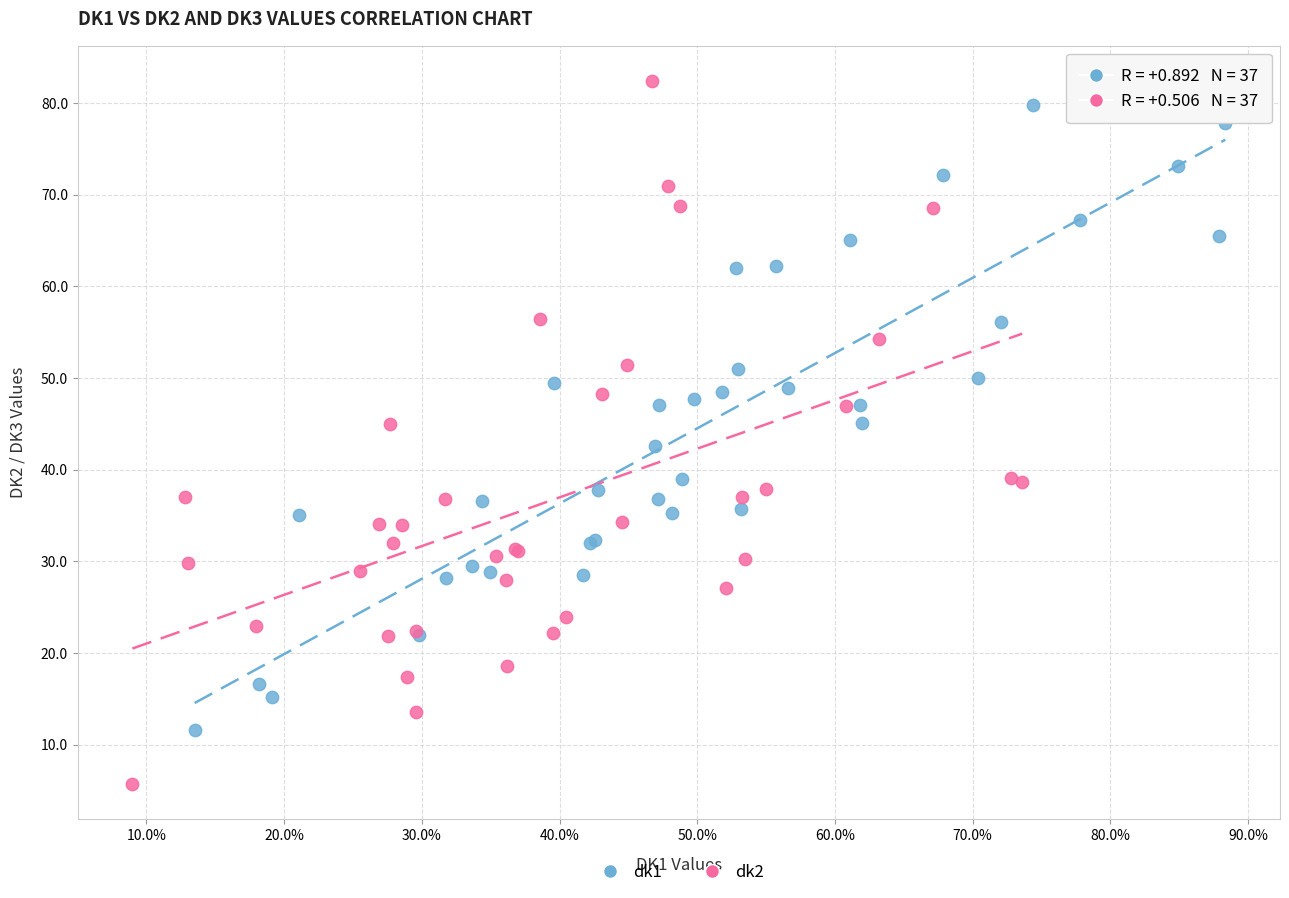

Which series has the widest spread of Y values?

dk2